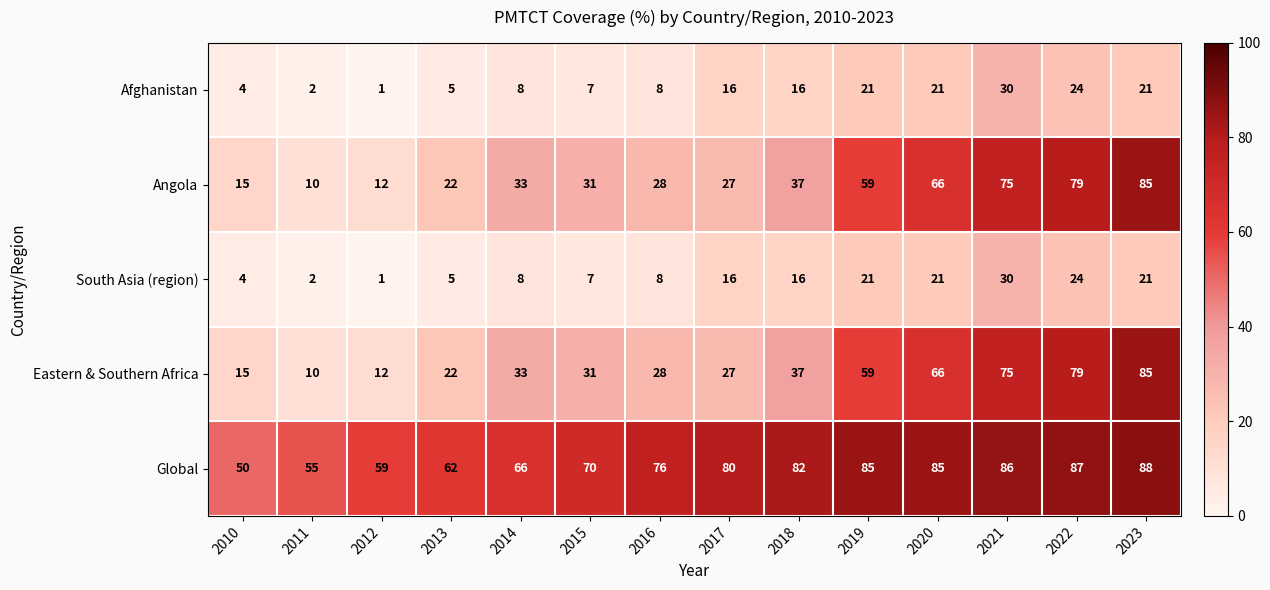

What is the difference between the maximum and minimum values in the Afghanistan series?

29